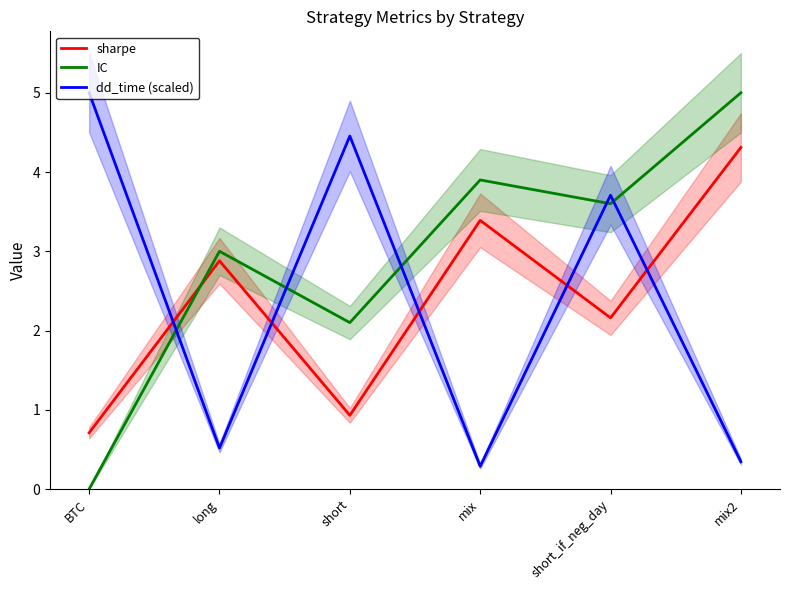

Between which two adjacent categories do dd_time (scaled) and sharpe first intersect?

BTC and long